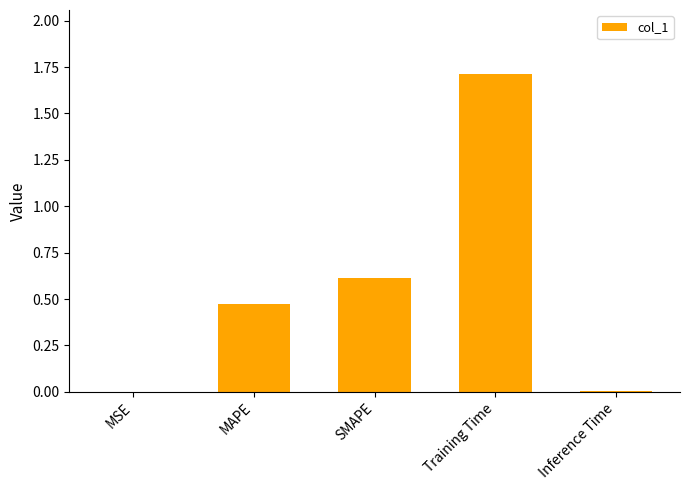

What is the difference between the values at MAPE and Training Time?

1.2